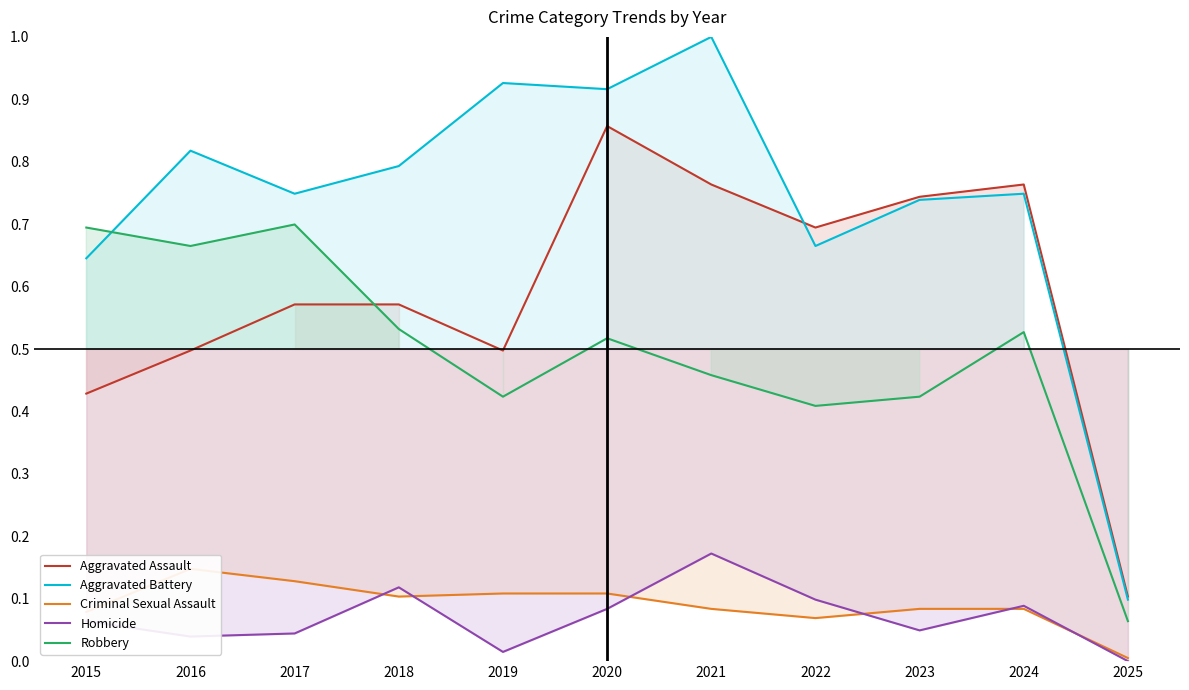

Reading left to right, what are all the values shown in this chart?

Aggravated Assault: 0.4	0.5	0.6	0.6	0.5	0.9	0.8	0.7	0.7	0.8	0.1
Aggravated Battery: 0.6	0.8	0.7	0.8	0.9	0.9	1.0	0.7	0.7	0.7	0.1
Criminal Sexual Assault: 0.1	0.1	0.1	0.1	0.1	0.1	0.1	0.1	0.1	0.1	0.0
Homicide: 0.1	0.0	0.0	0.1	0.0	0.1	0.2	0.1	0.0	0.1	0.0
Robbery: 0.7	0.7	0.7	0.5	0.4	0.5	0.5	0.4	0.4	0.5	0.1